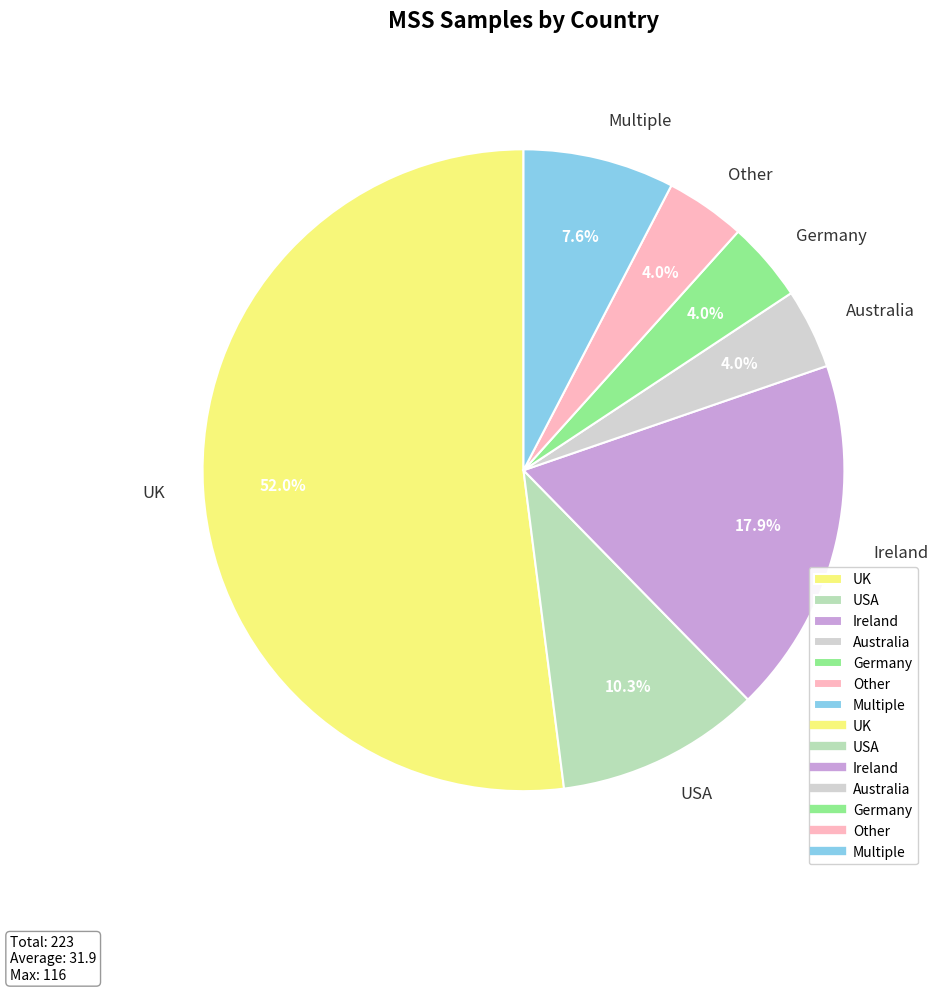

To the nearest percent, what percentage of the pie is UK?

52%